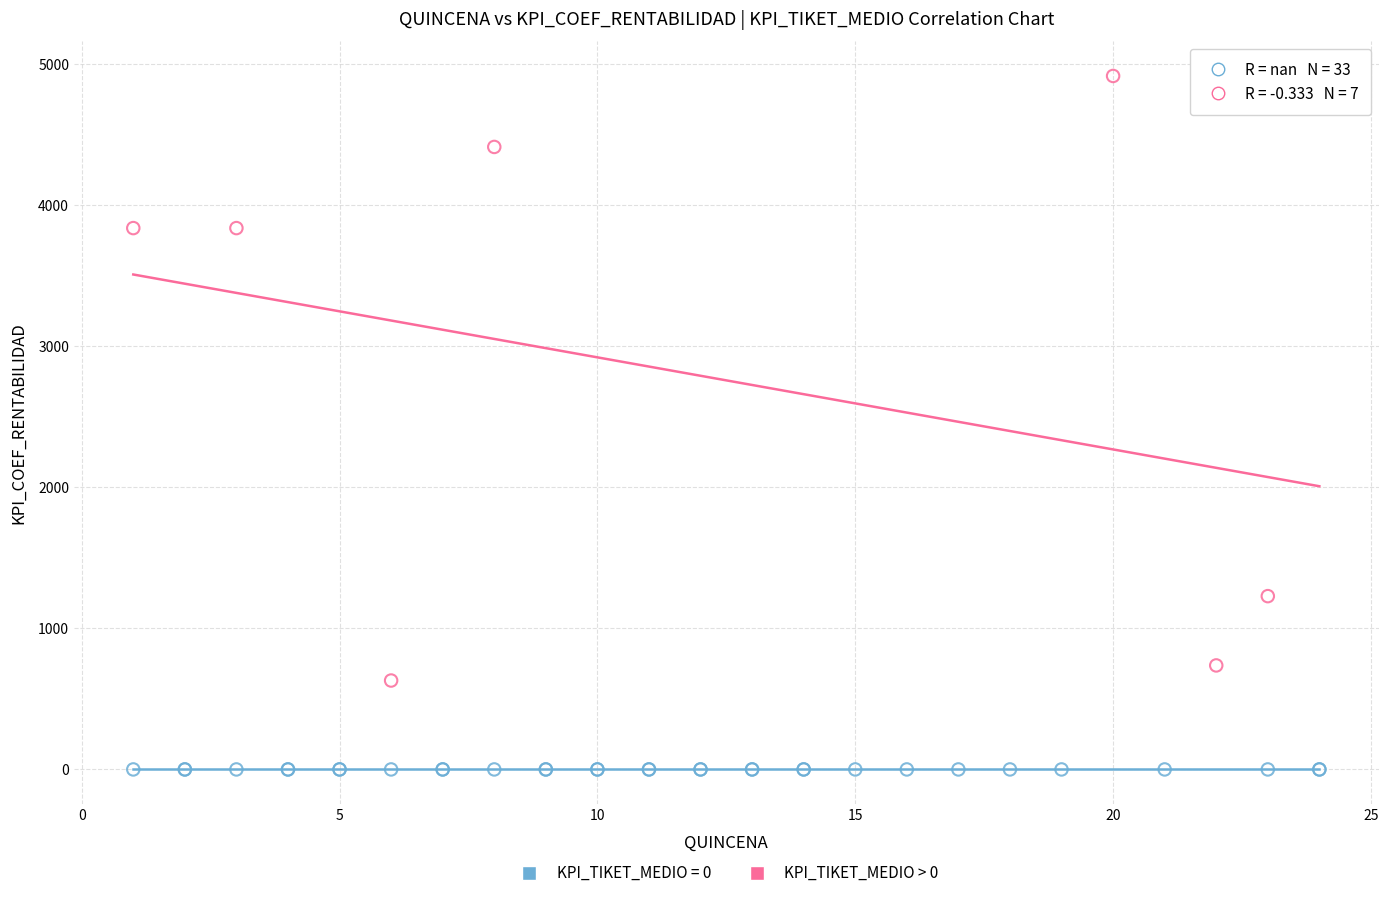

Which series reaches the minimum Y coordinate?

KPI_TIKET_MEDIO = 0